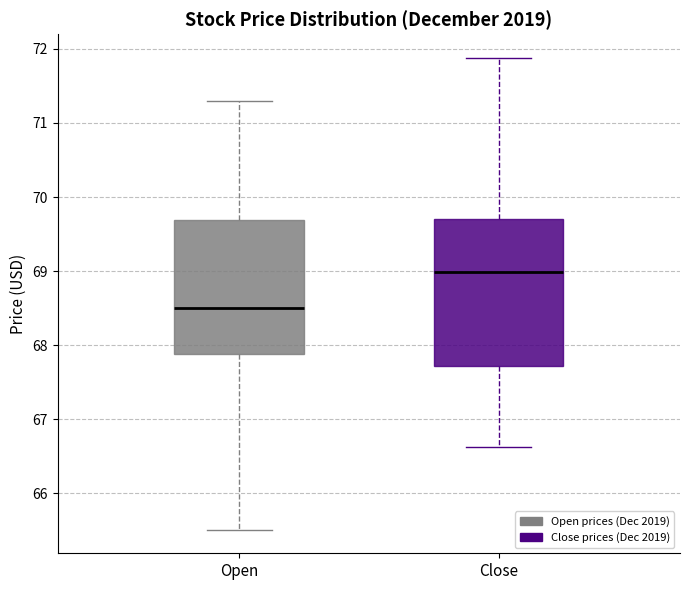

Which box's median line is the lowest?

Open